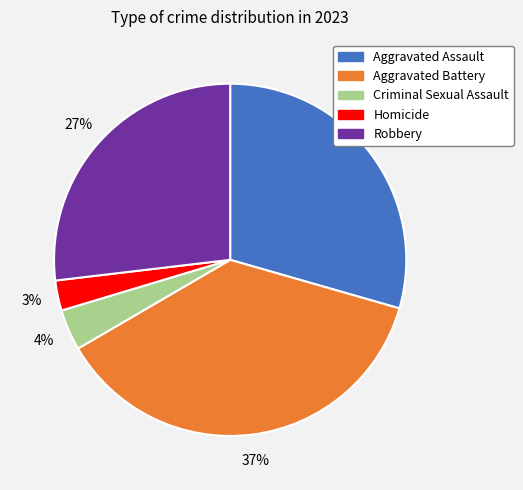

To the nearest percent, what is the difference between the largest and smallest slice percentages?

34%